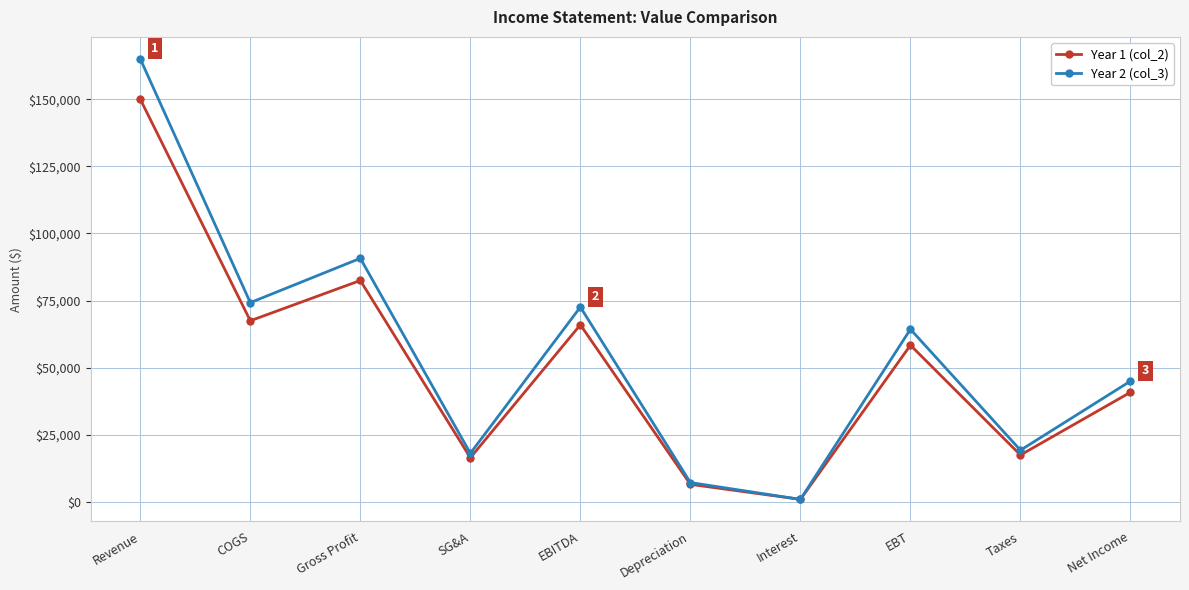

What are all the series names shown in the legend?

Year 1 (col_2), Year 2 (col_3)